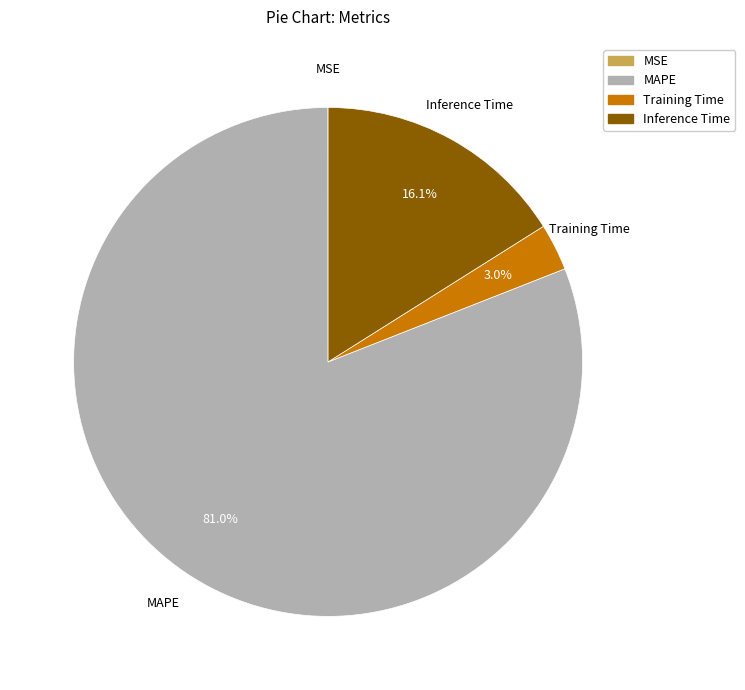

Which slice is the largest?

MAPE